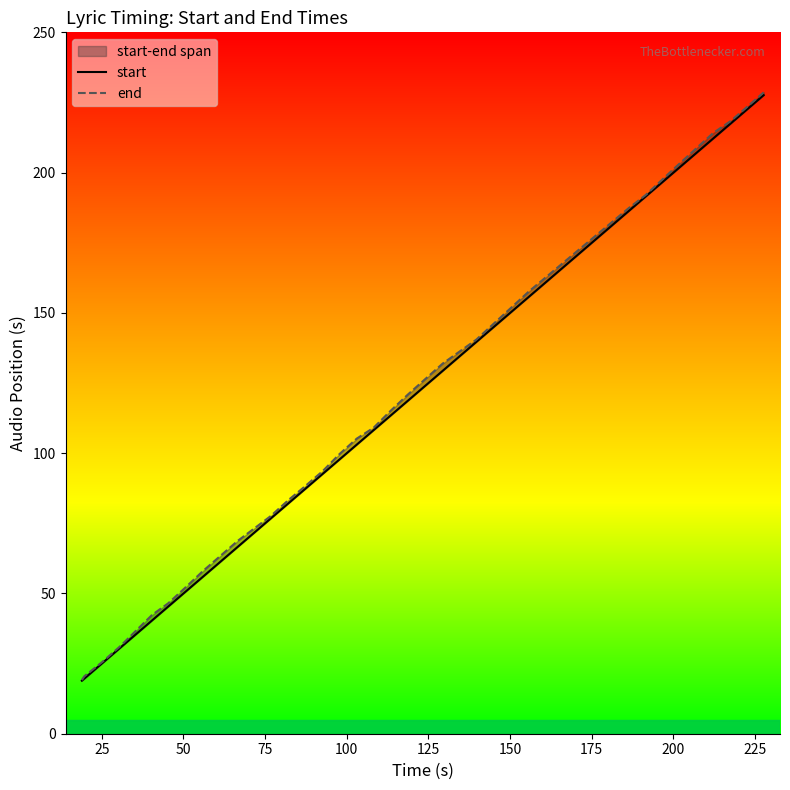

What is the label of the 25th point from the right?

100